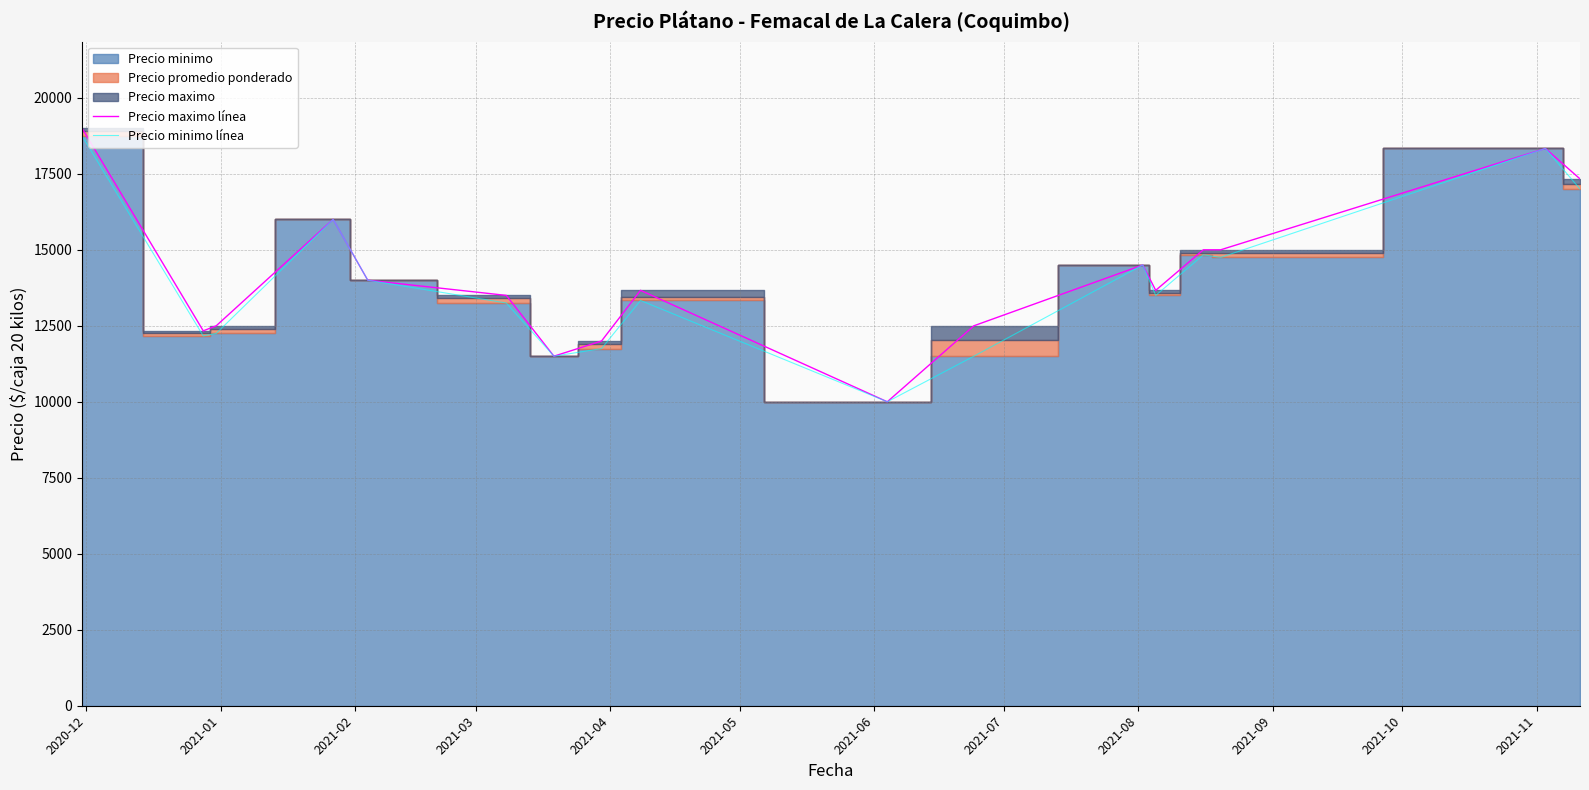

What is the minimum value for Precio maximo línea?

10000.0